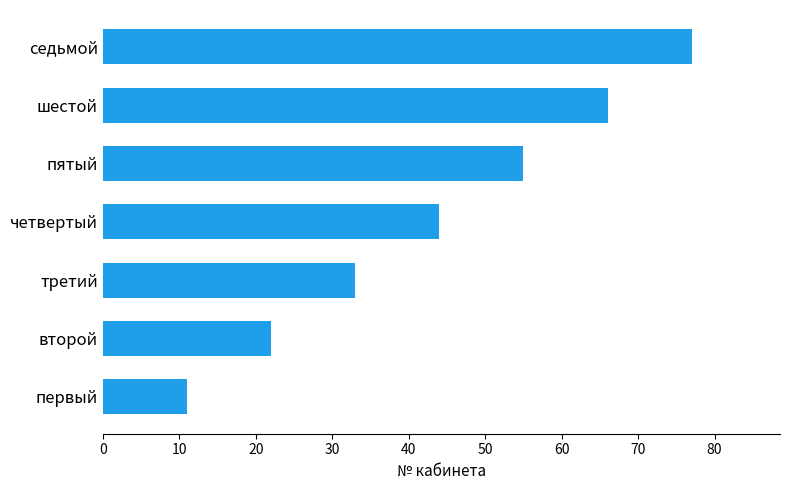

True or false: the data shows 22 at второй.

True